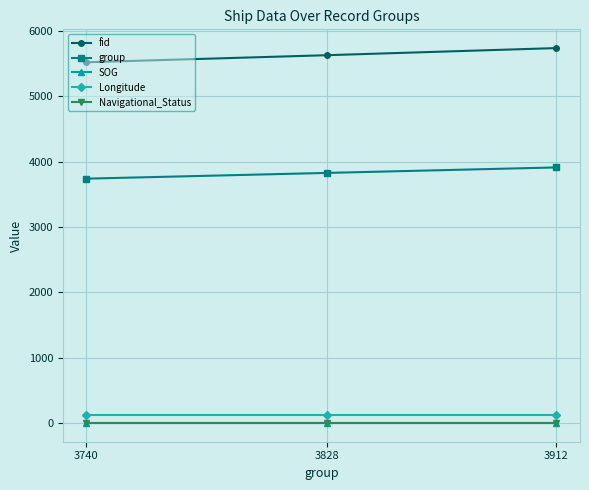

True or false: fid has a value of 3055.1 at 3912.

False